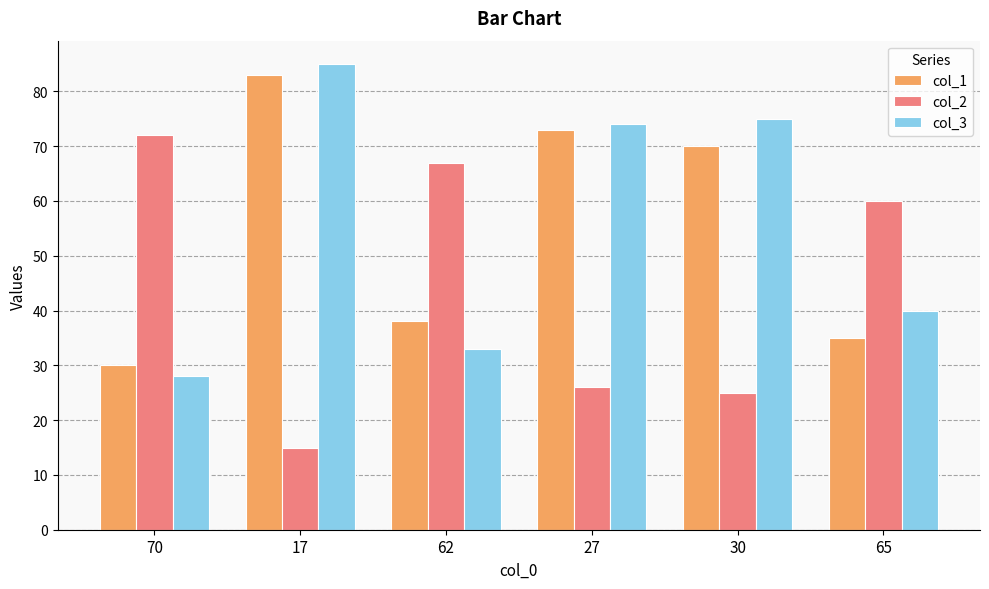

Reading left to right, what are all the values shown in this chart?

col_1: 70=30	17=83	62=38	27=73	30=70	65=35
col_2: 70=72	17=15	62=67	27=26	30=25	65=60
col_3: 70=28	17=85	62=33	27=74	30=75	65=40